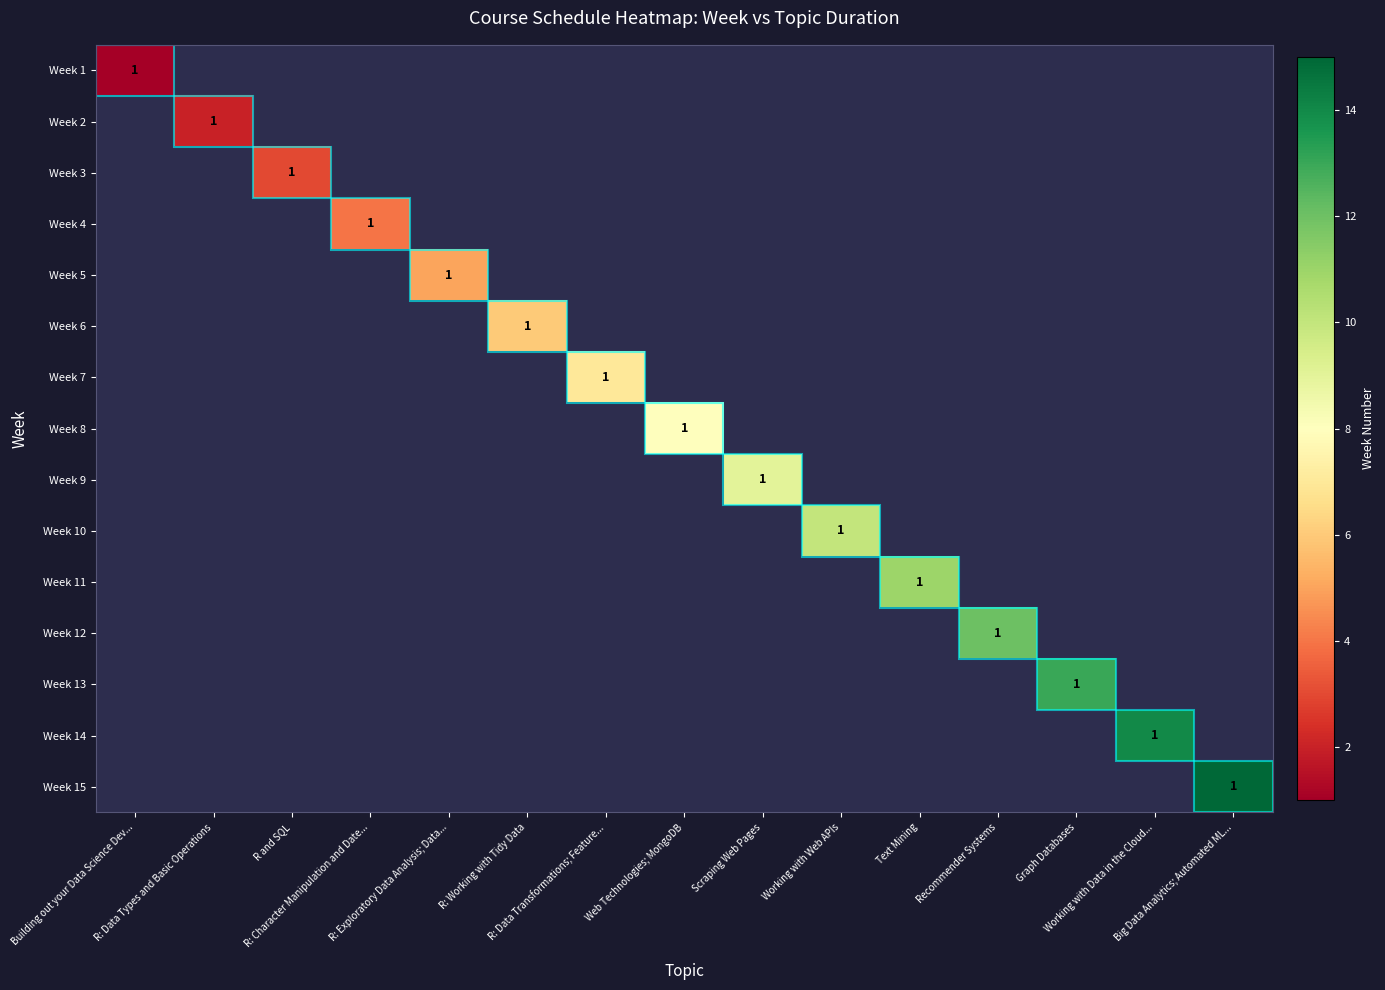

What is the greatest value displayed?

1.0